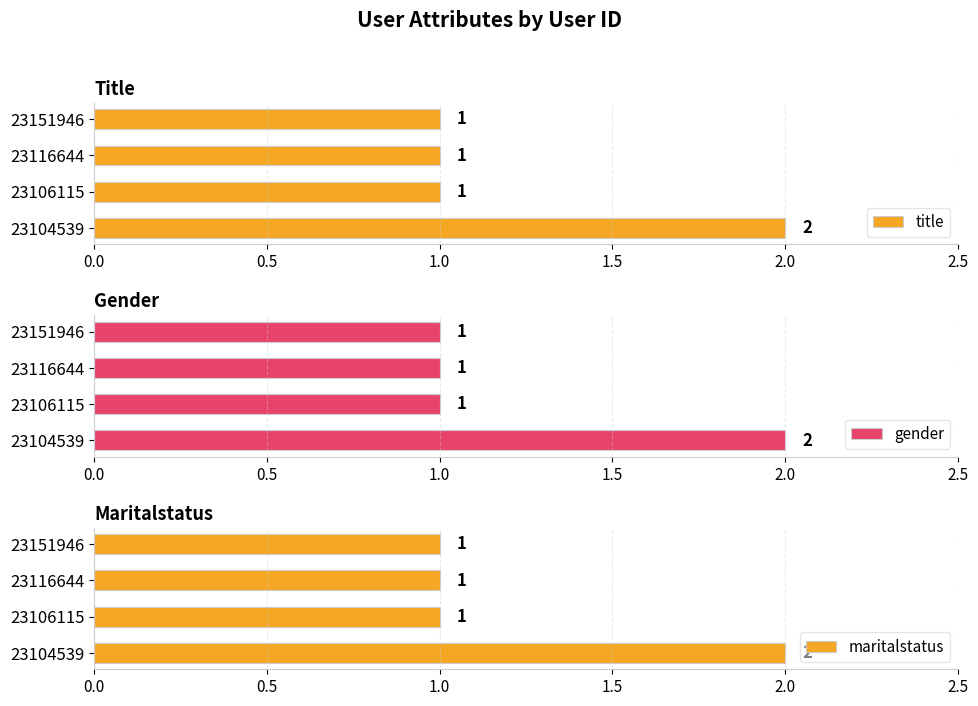

How many distinct data groups are displayed?

3